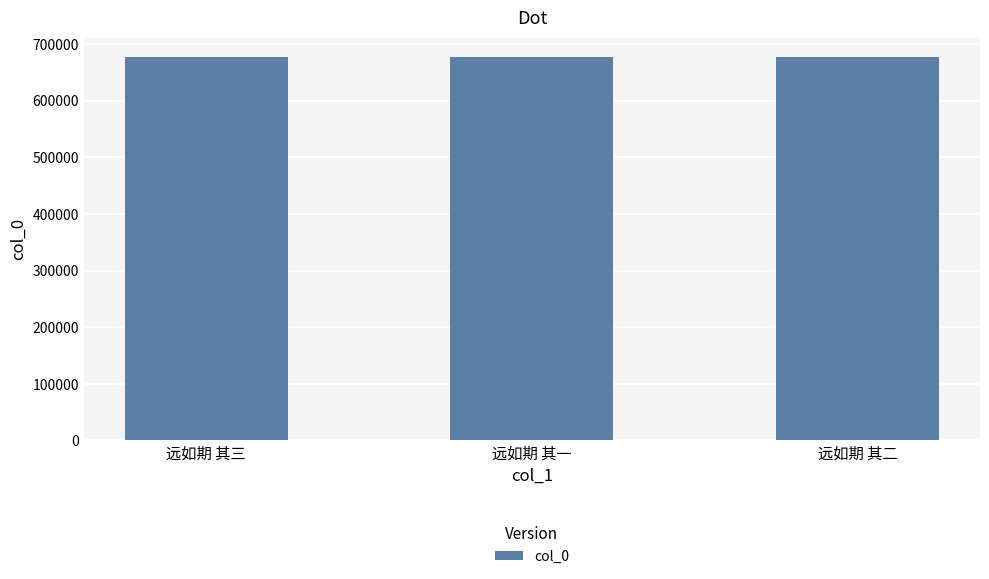

What is the change in value from 远如期 其一 to 远如期 其二?

+1